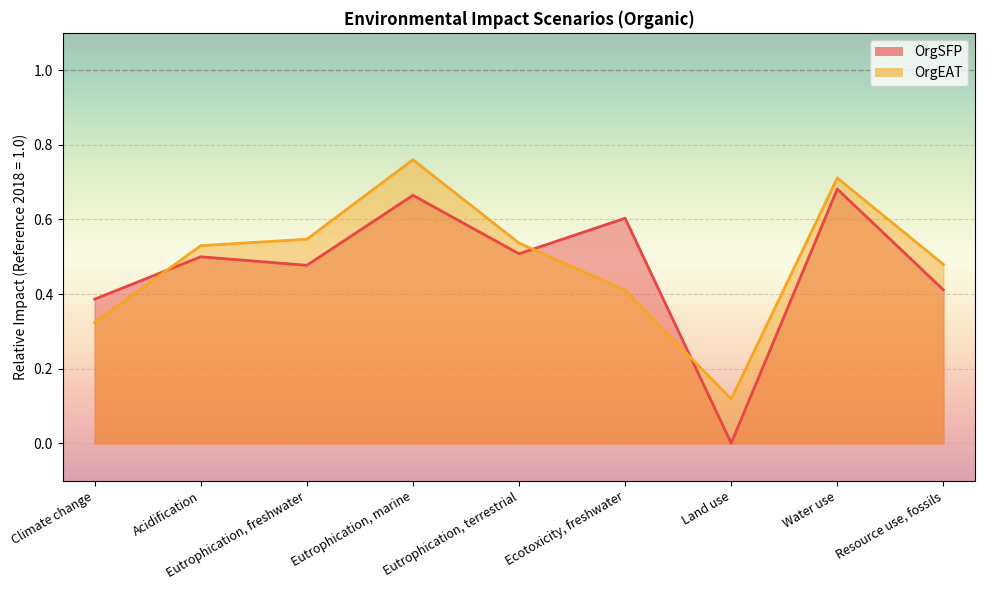

How many categories are shown in the chart?

9